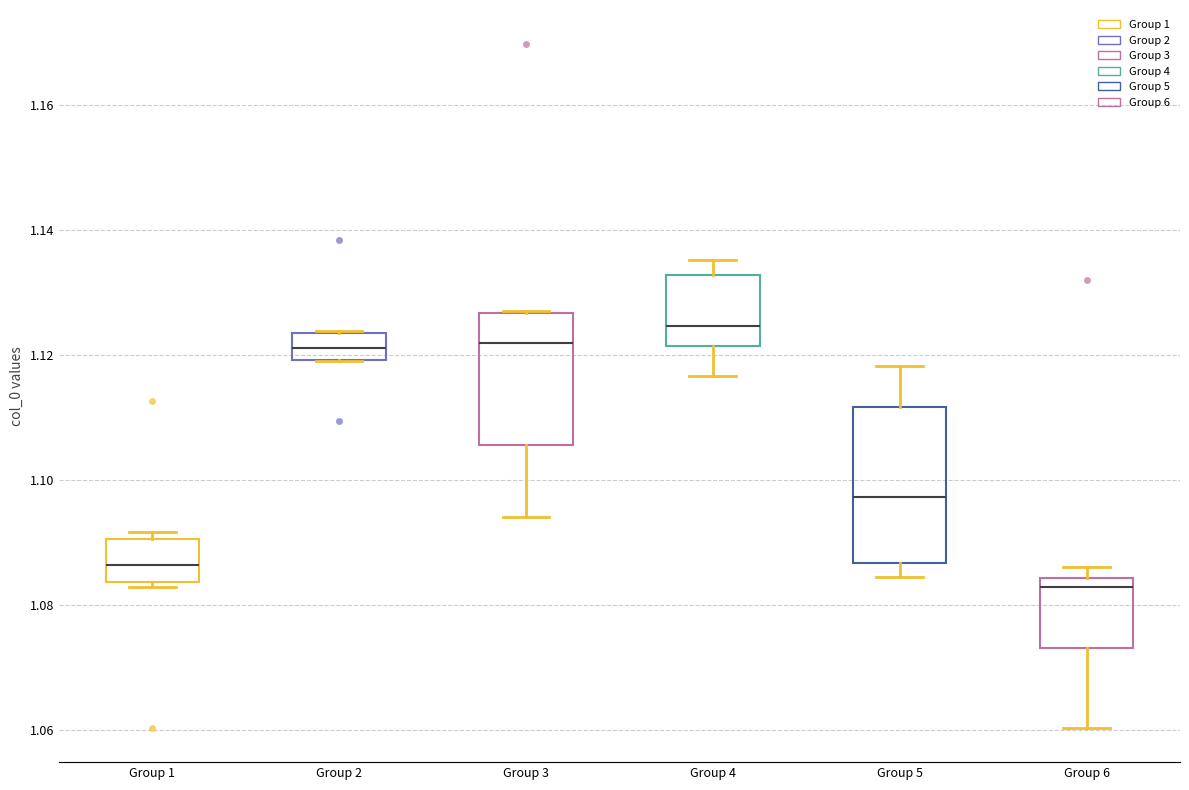

Which box's median line is the highest?

Group 4